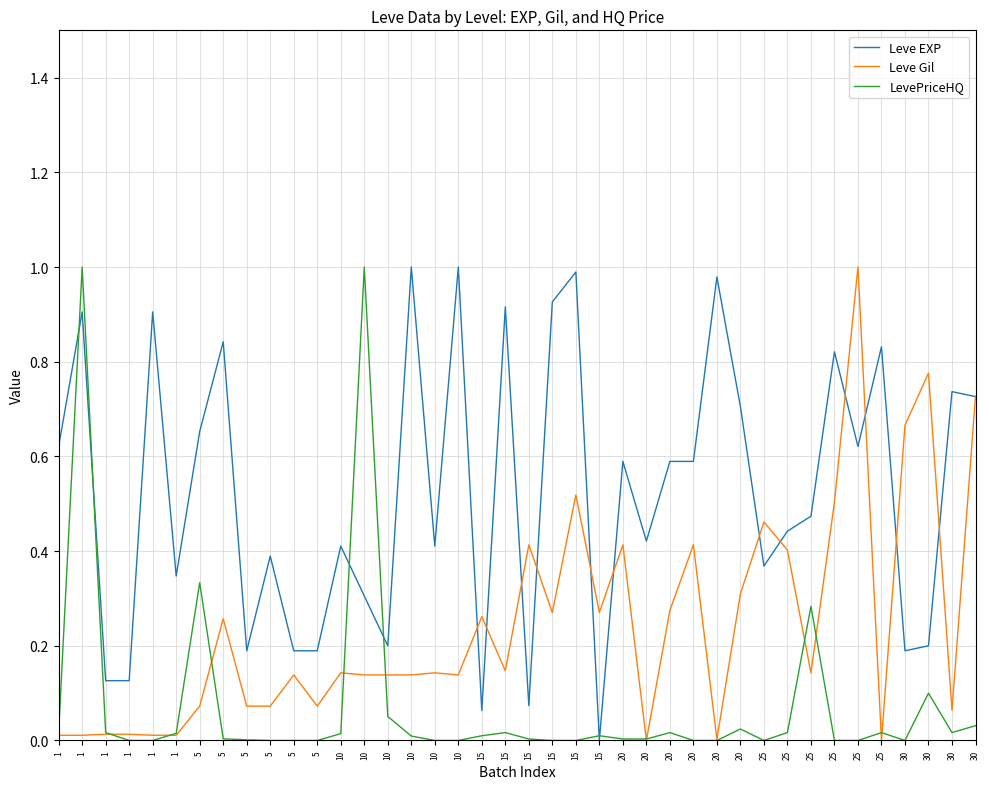

Rank the series at 5 from lowest to highest value.

Leve Gil, LevePriceHQ, Leve EXP